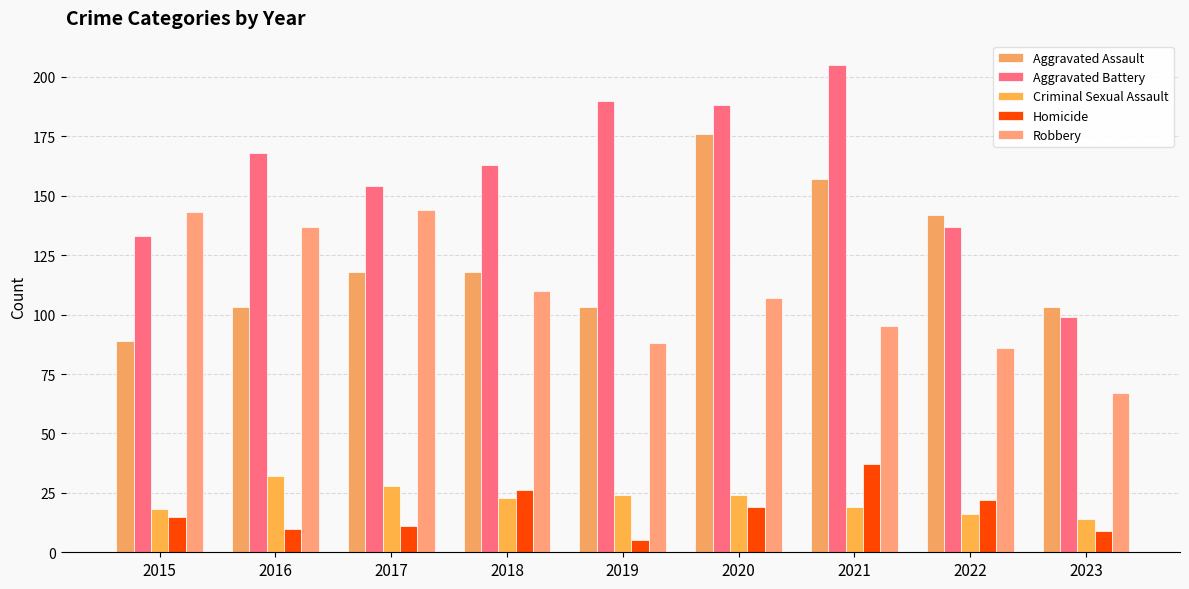

Reading right to left, extract all data points from this chart.

Aggravated Assault: 103	142	157	176	103	118	118	103	89
Aggravated Battery: 99	137	205	188	190	163	154	168	133
Criminal Sexual Assault: 14	16	19	24	24	23	28	32	18
Homicide: 9	22	37	19	5	26	11	10	15
Robbery: 67	86	95	107	88	110	144	137	143